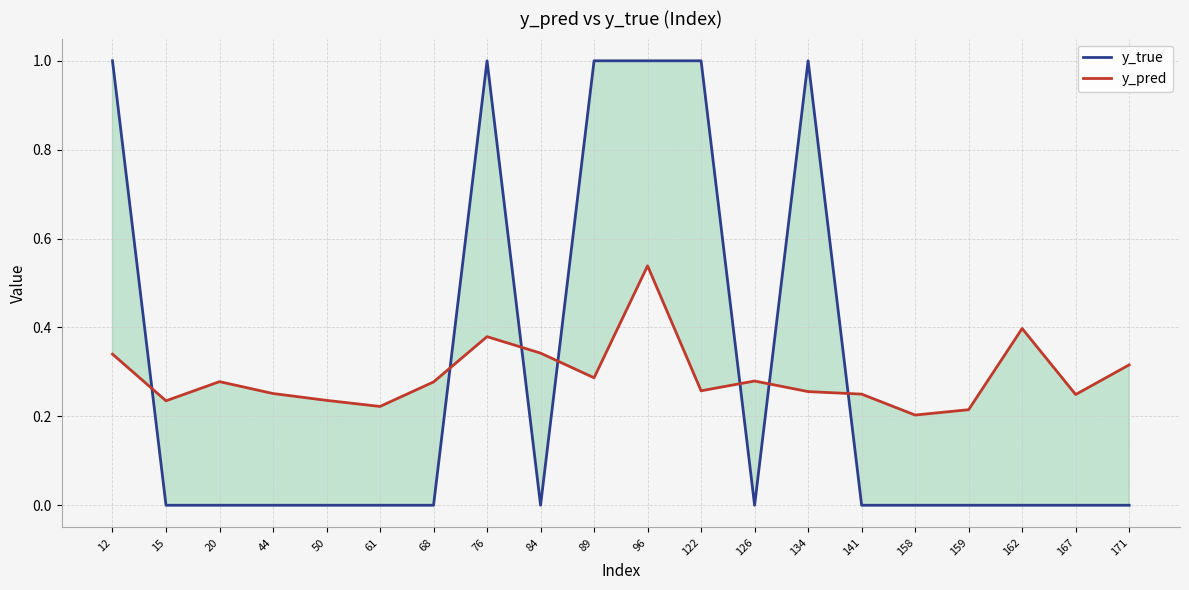

List the series in order of their peak value, lowest first.

y_pred, y_true